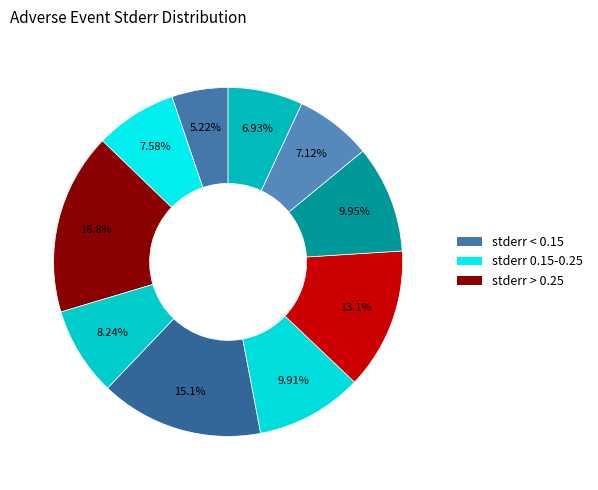

How many slices are in this pie chart?

10